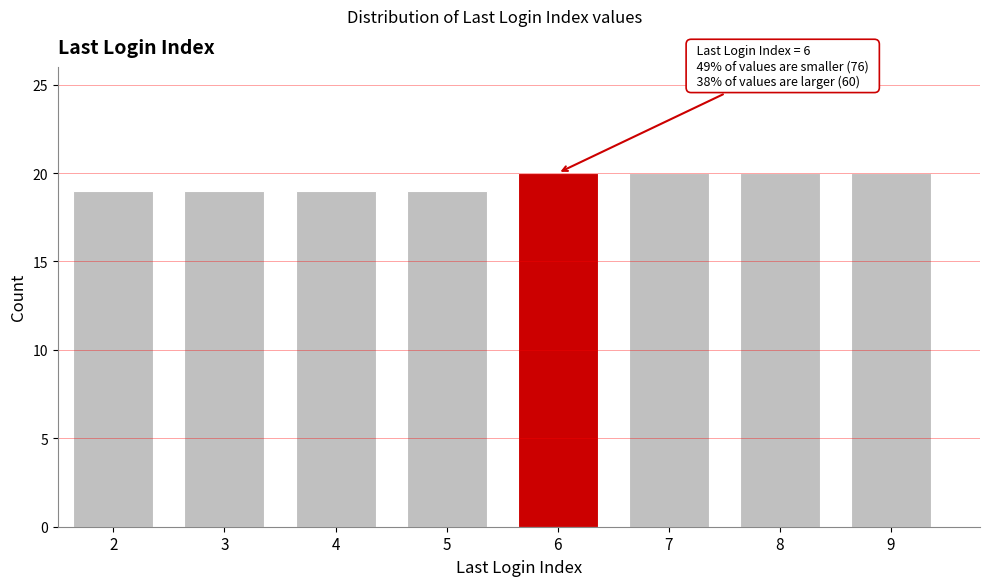

Reading left to right, transcribe all the data shown in this chart.

19	19	19	19	20	20	20	20